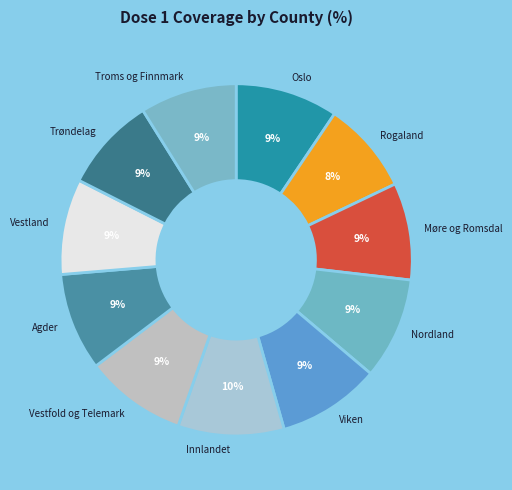

Count the number of slices in the pie.

11